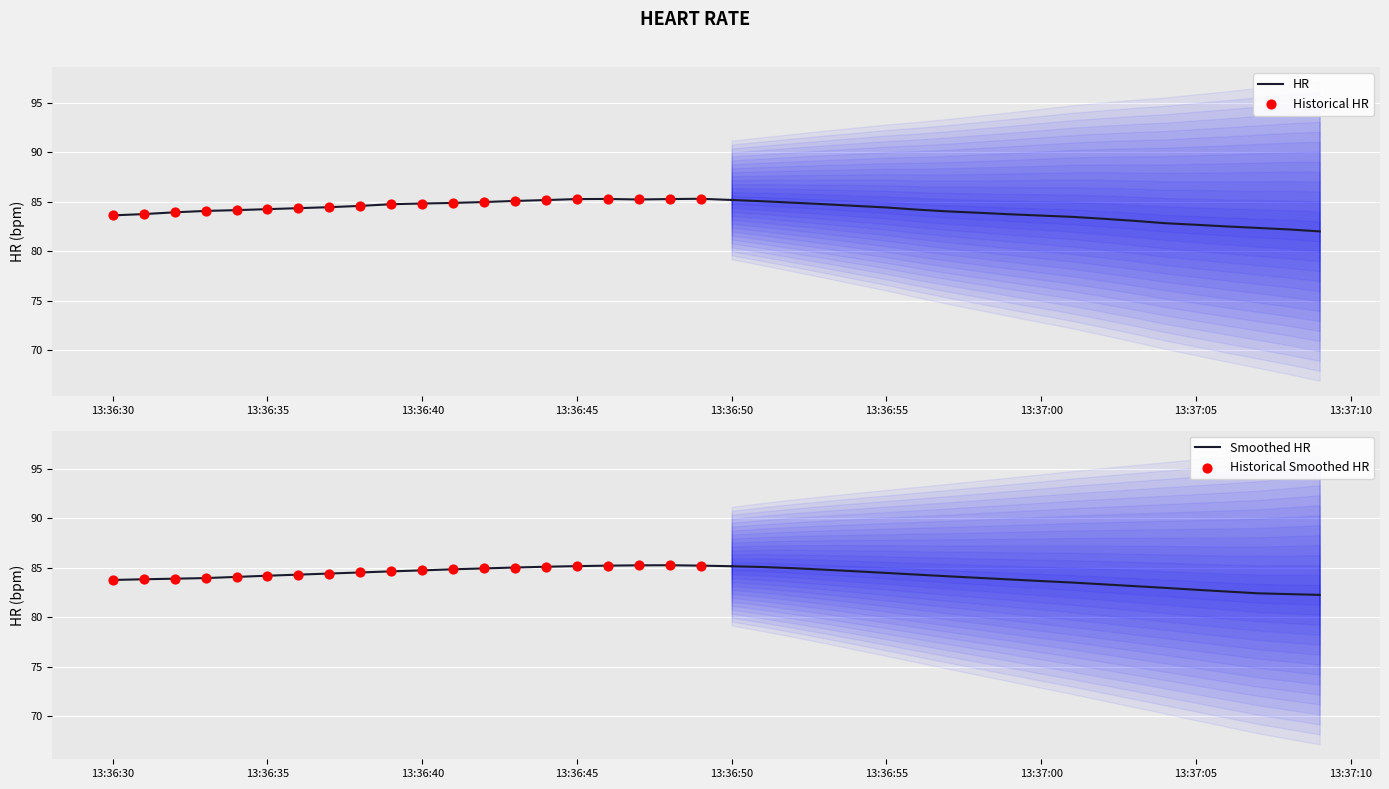

What is the change in value from 2022-08-17 13:36:30 to 2022-08-17 13:37:03?

-0.6